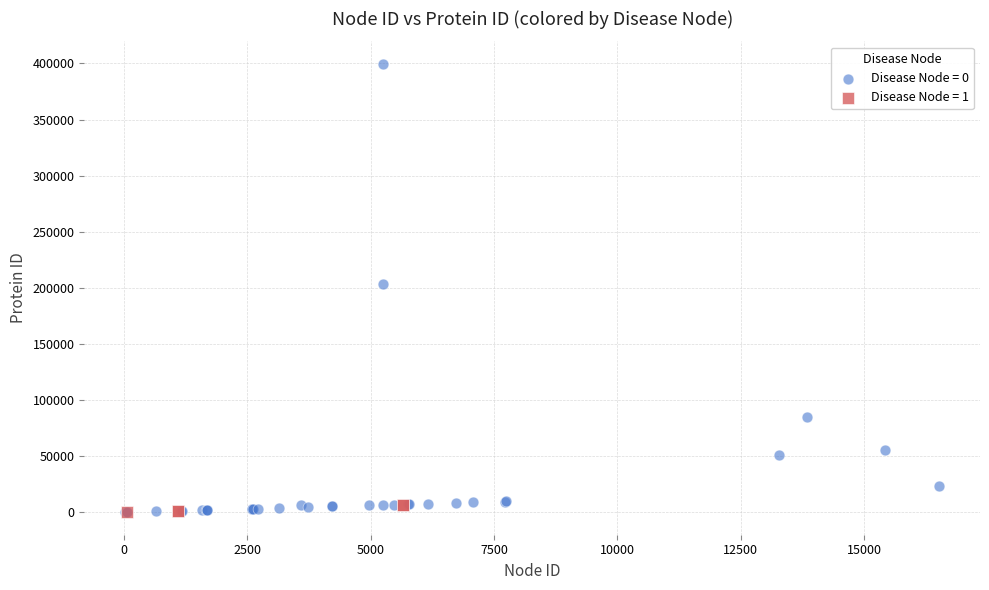

Which series reaches the maximum Y coordinate?

Disease Node = 0